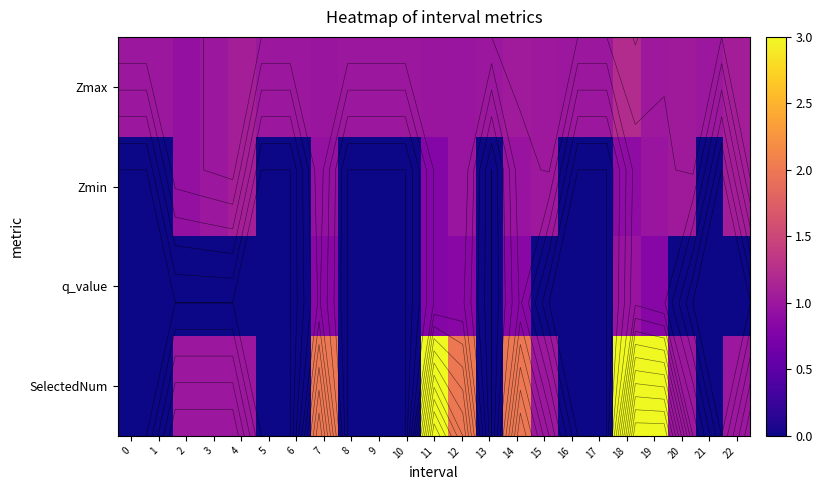

Which series has the largest total across all categories?

Zmax